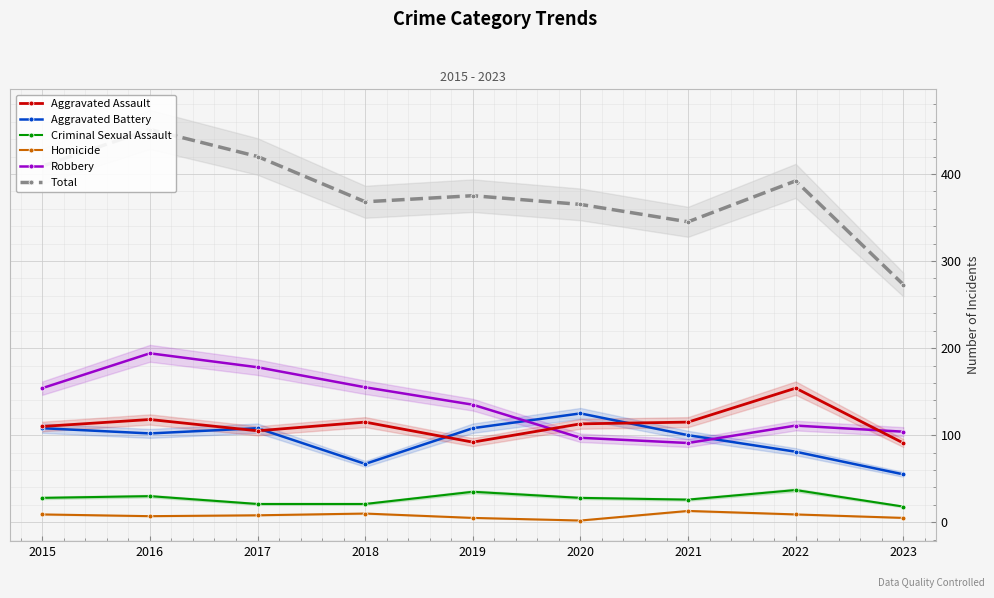

List the labels in order of Robbery value, smallest first.

2021, 2020, 2023, 2022, 2019, 2015, 2018, 2017, 2016